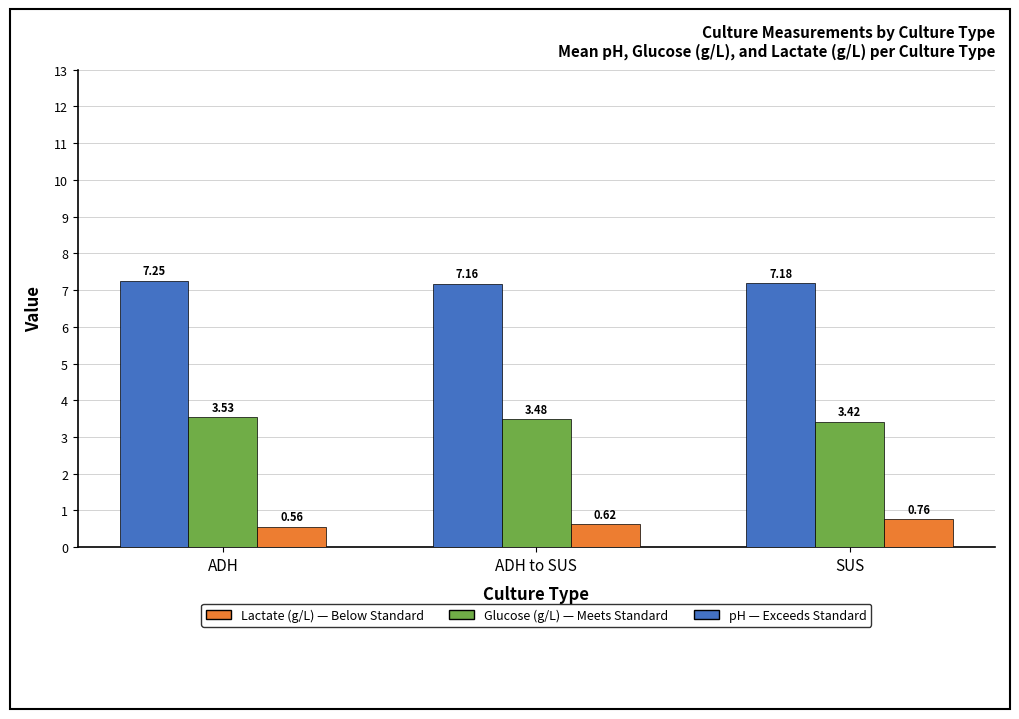

Which category has the lowest value across all series?

ADH